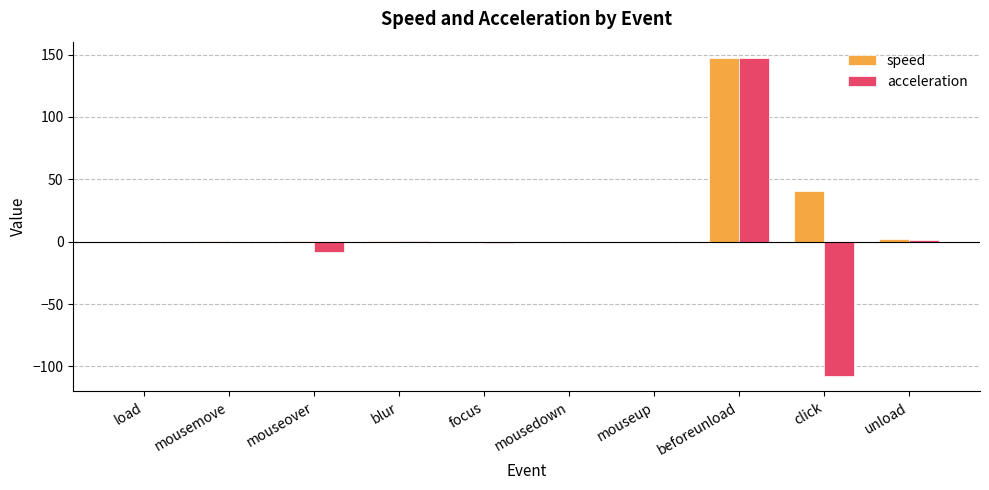

At which category does the chart reach its peak across all series?

beforeunload